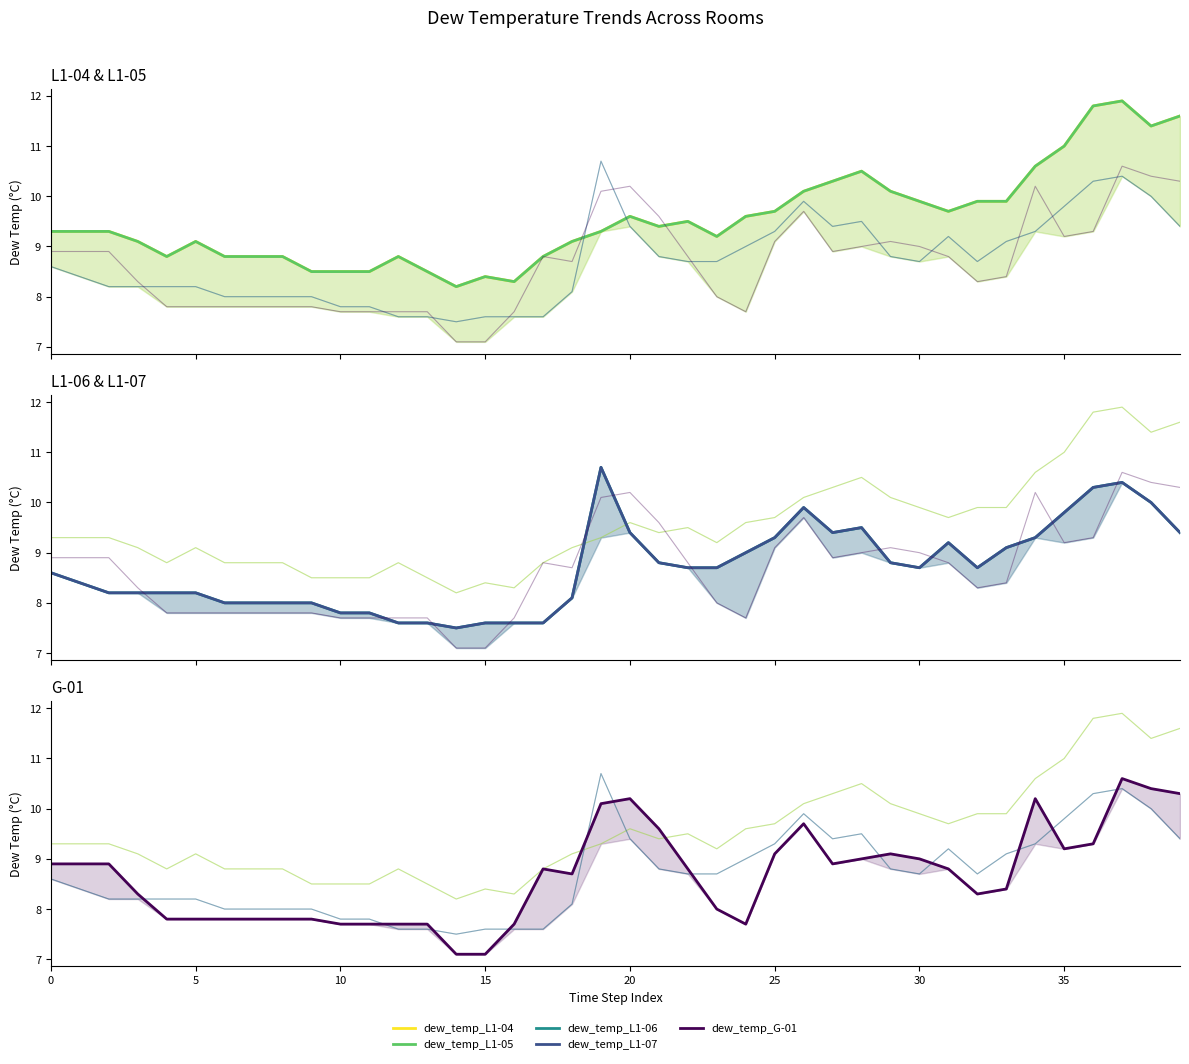

How many values in the dew_temp_G-01 series are below 8?

14